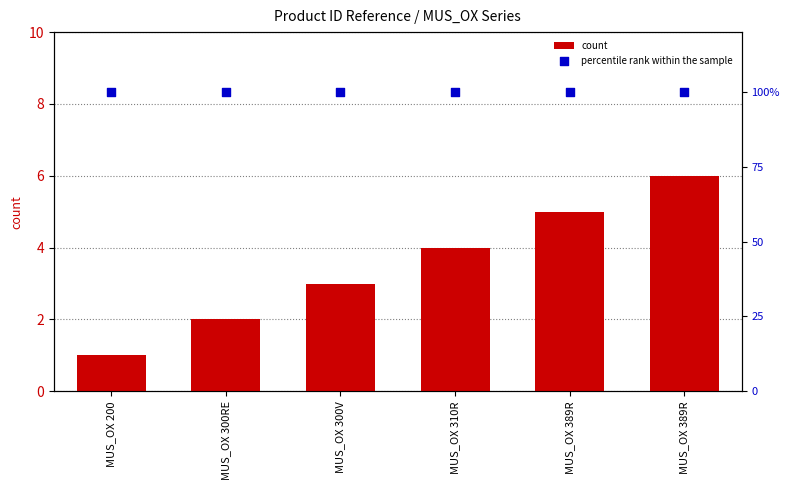

What are all the series names shown in the legend?

count, percentile rank within the sample